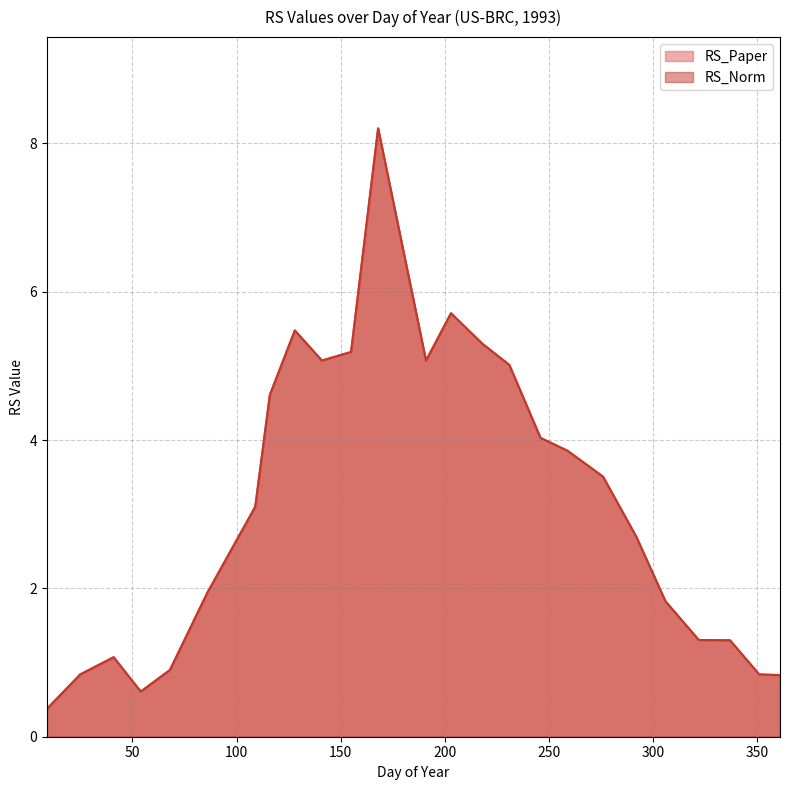

Which category has the lowest value in the RS_Norm series?

9